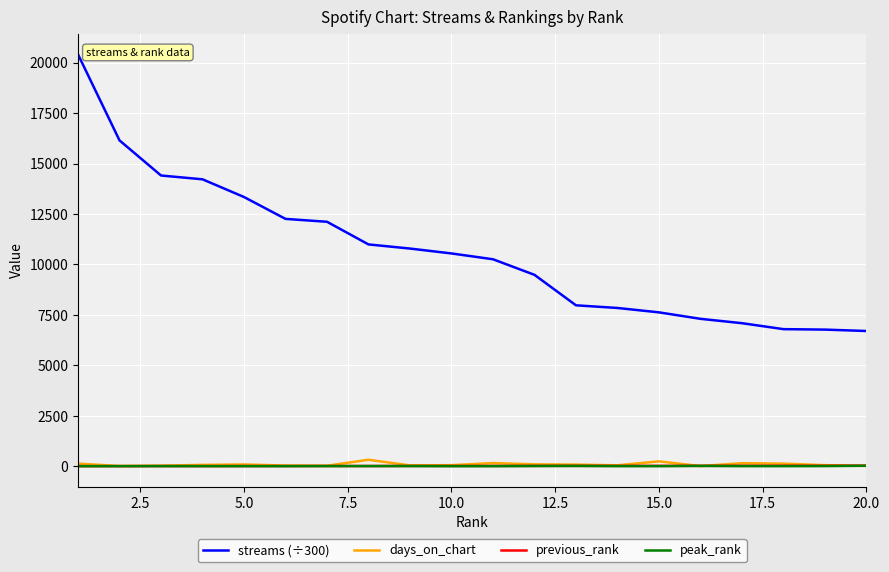

Which series has the largest range (max minus min)?

streams (÷300)